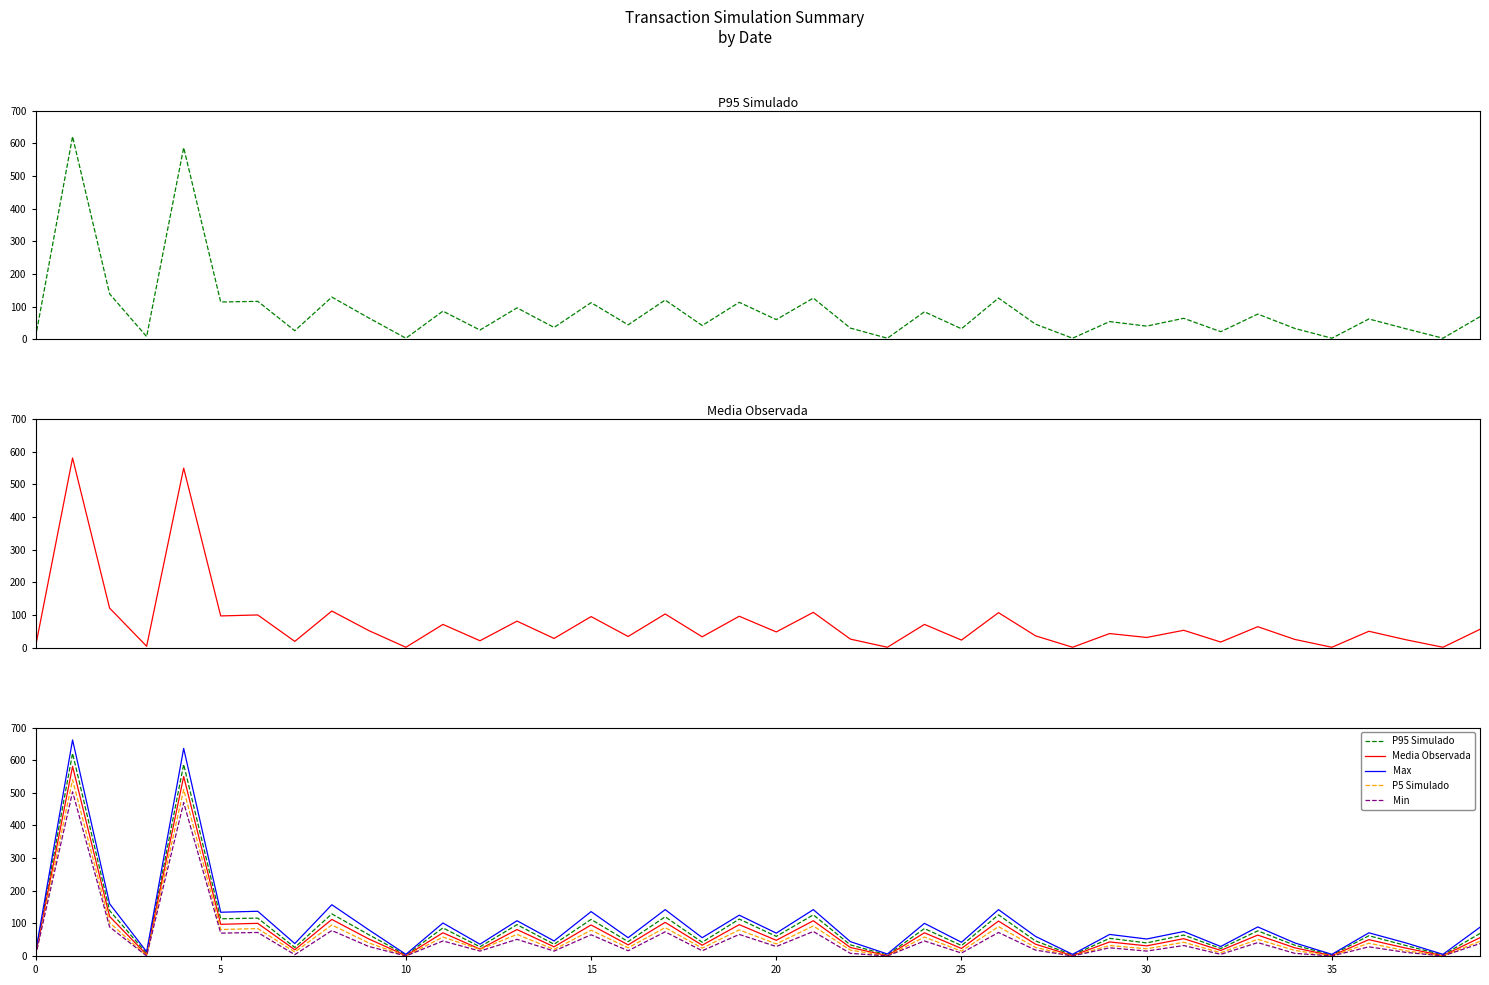

True or false: P5 Simulado has more than 2 points higher than both neighbors.

True